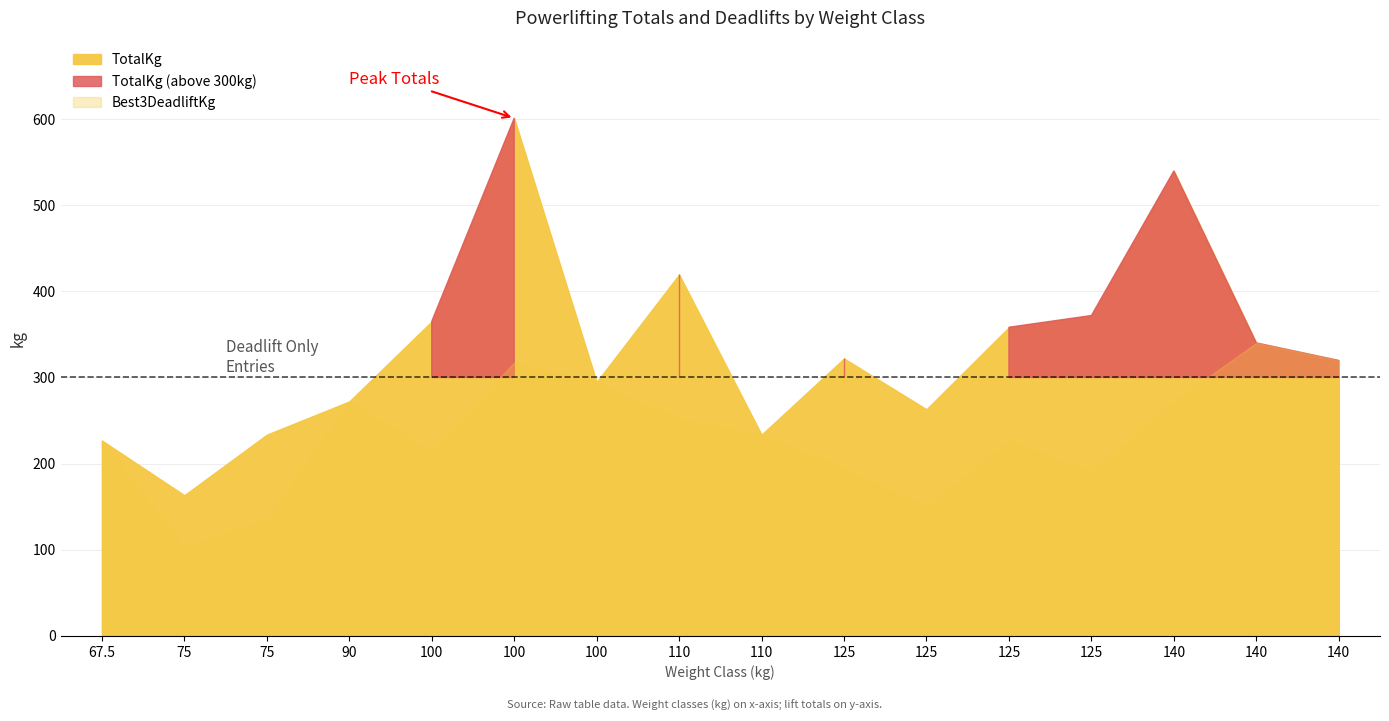

Does the chart display data point markers on the line(s)?

No